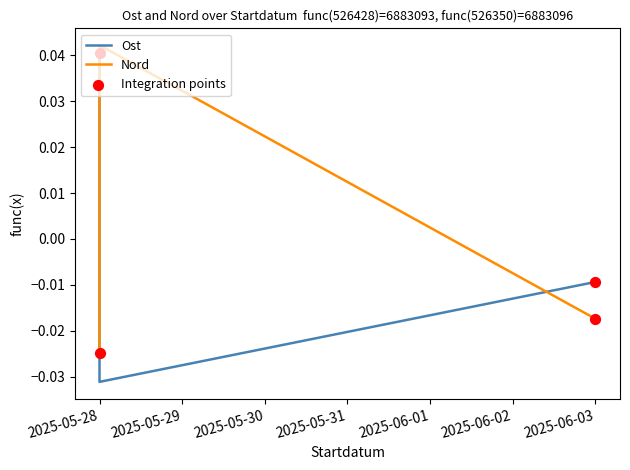

Which series reaches the minimum Y coordinate?

Ost